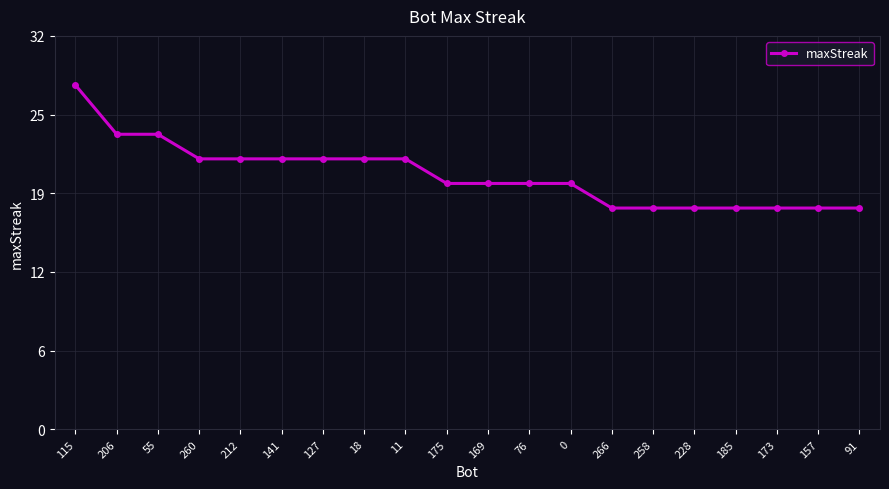

What is the label of the 15th point from the right?

141